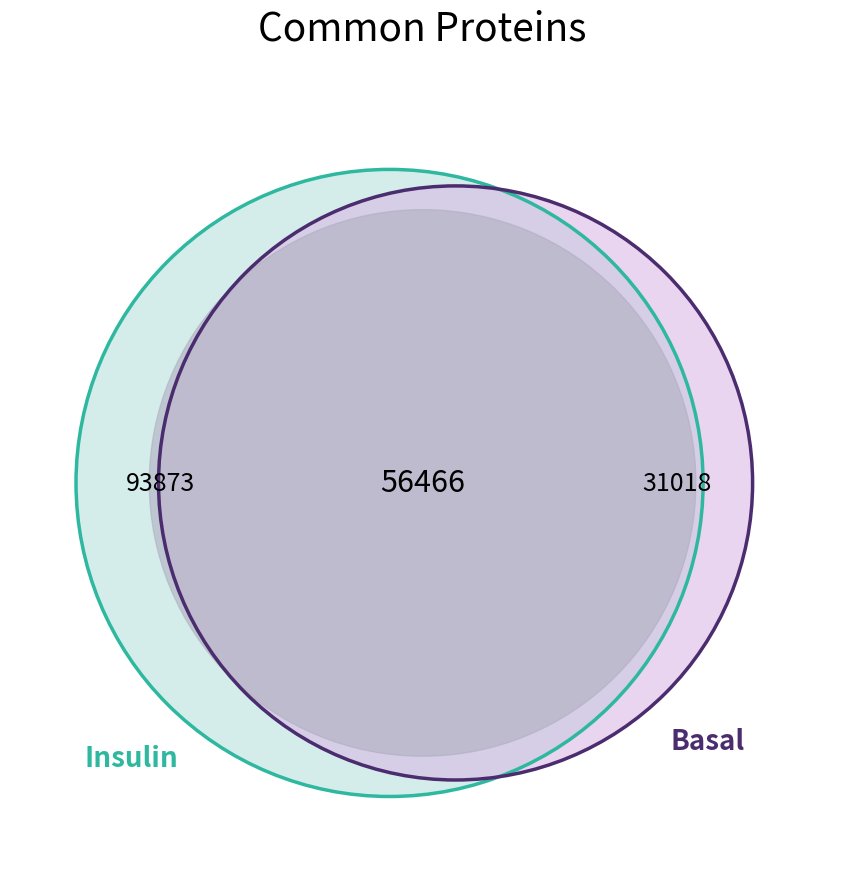

Does 186481 account for over 50% of the chart?

No